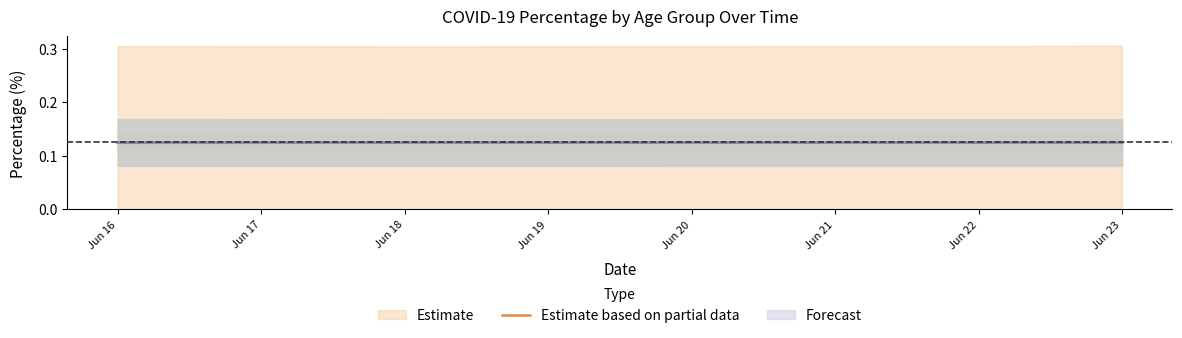

Between Jun 16 and Jun 18, which series saw the biggest shift?

COVID Test %